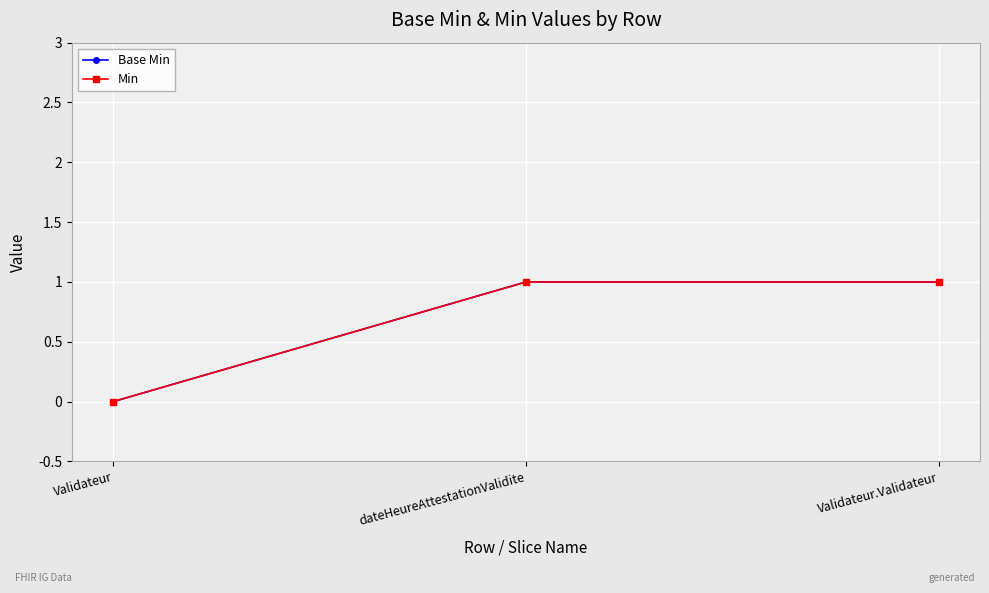

What is the label of the 2nd point from the right?

dateHeureAttestationValidite